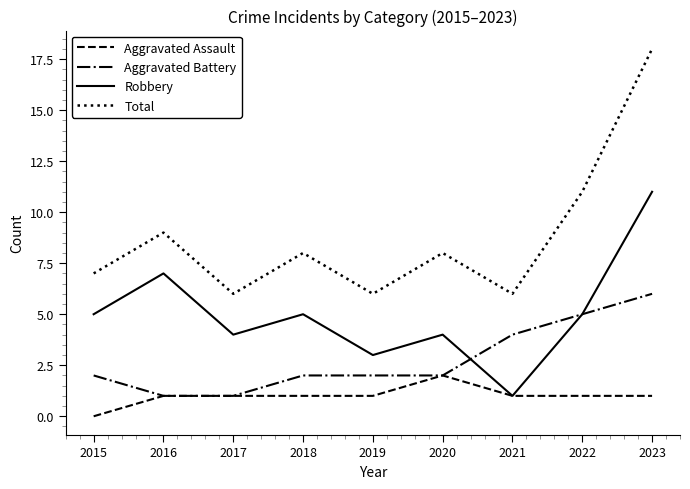

True or false: Total and Aggravated Battery intersect in this chart.

False